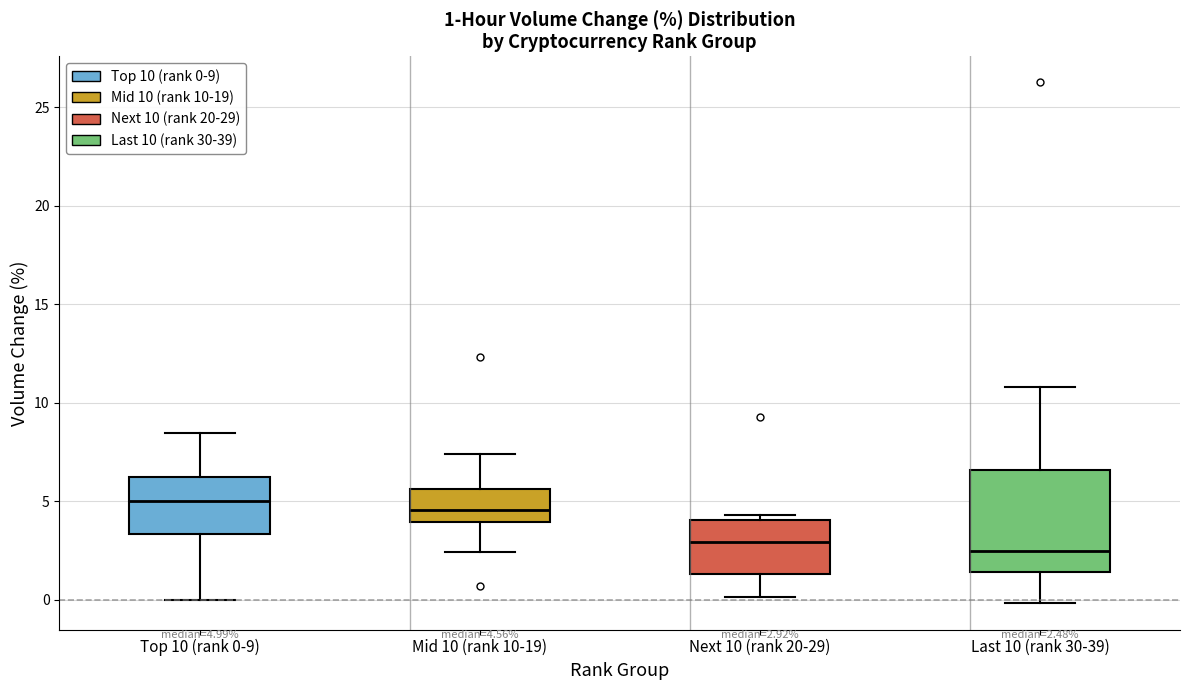

Which box is the tallest, from its lower edge to its upper edge?

Last 10 (rank 30-39)